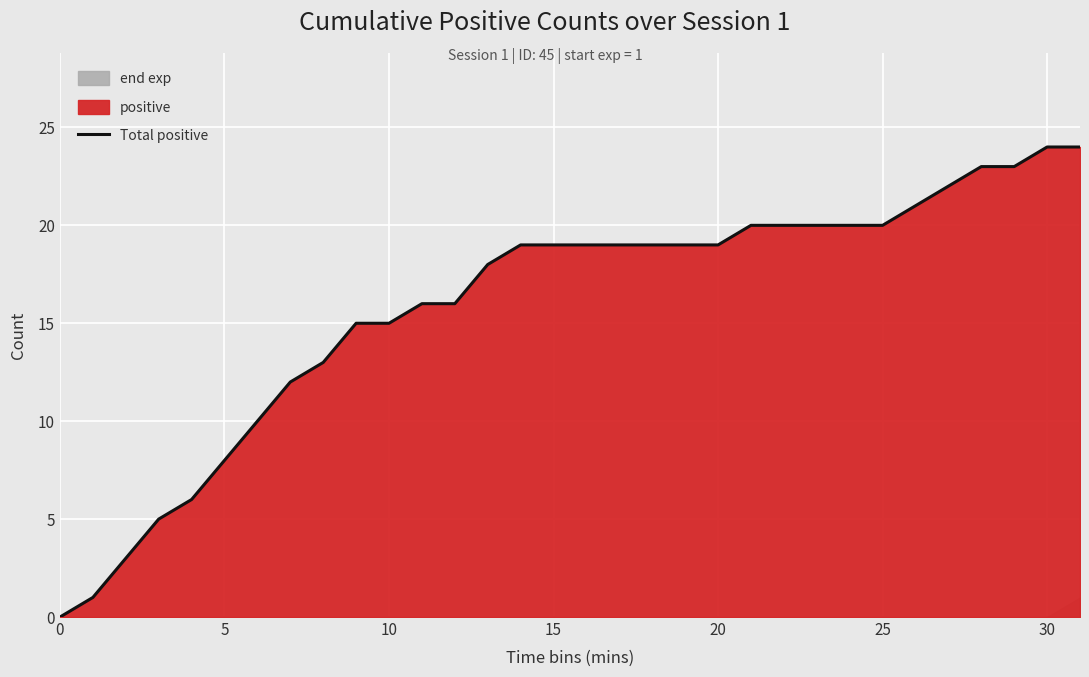

The value of Total positive at 25 is 20. True or false?

True